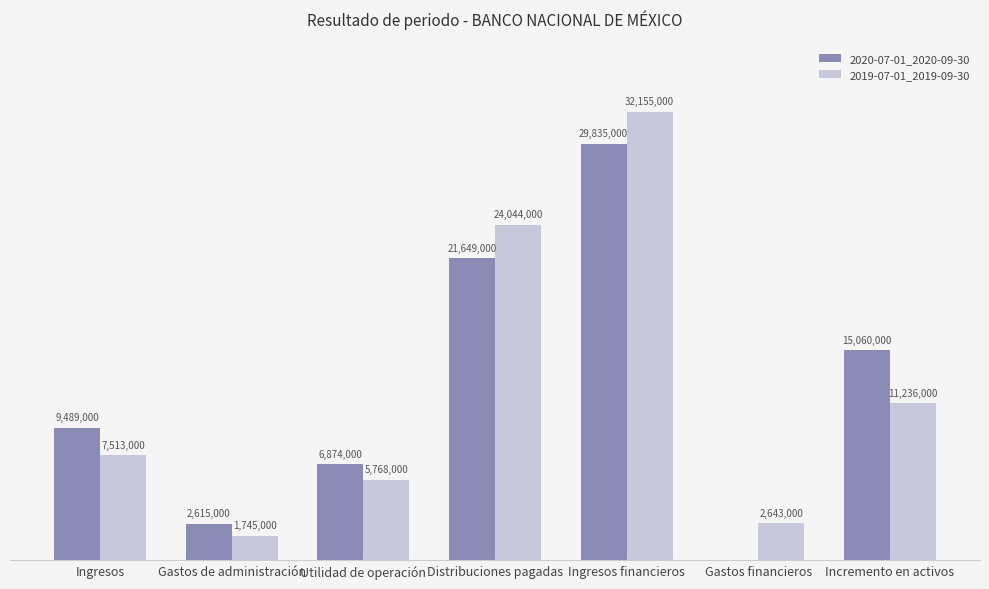

What are all the series names shown in the legend?

2020-07-01_2020-09-30, 2019-07-01_2019-09-30